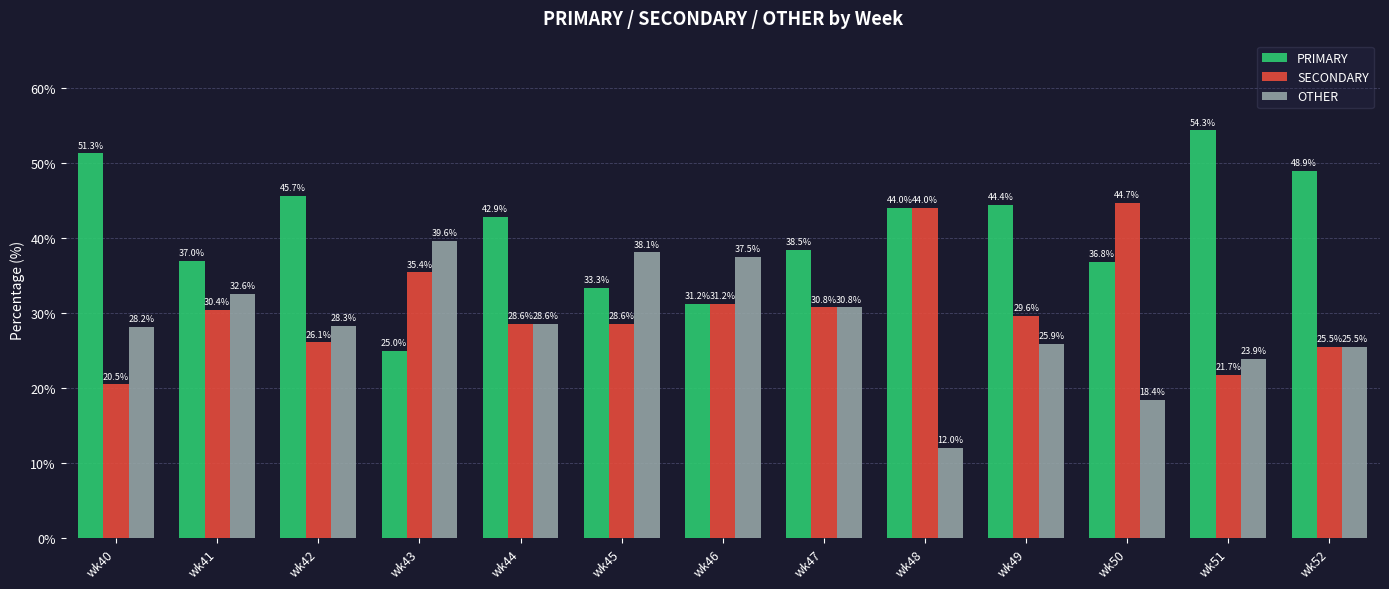

What are all the series names shown in the legend?

PRIMARY, SECONDARY, OTHER